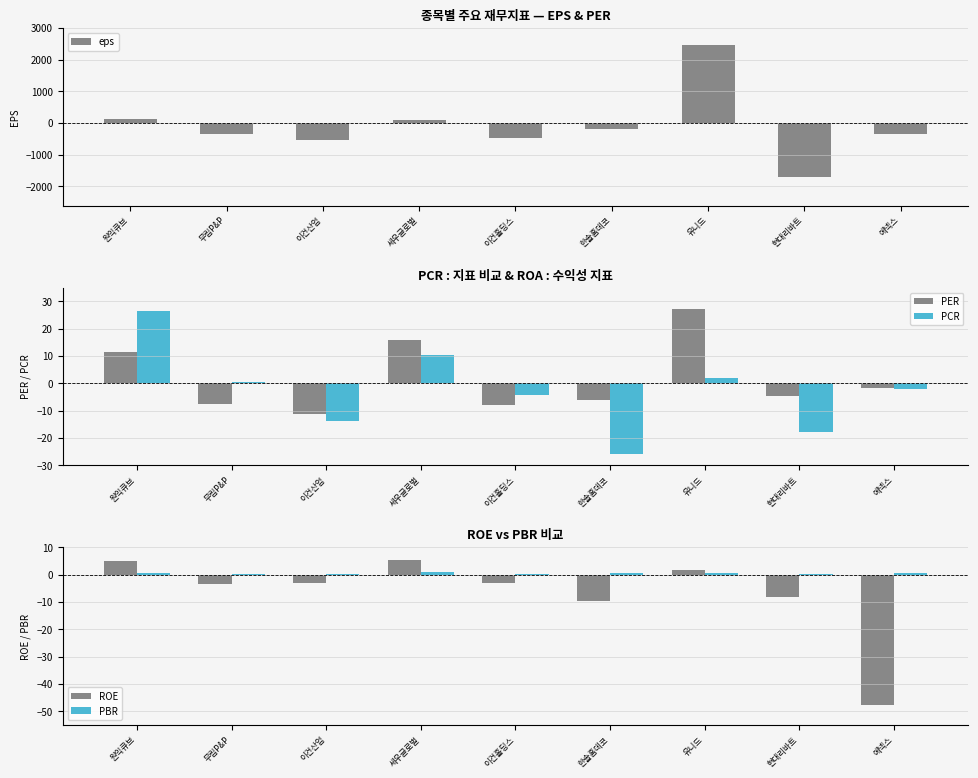

List the labels in order of per value, smallest first.

이건산업, 이건홀딩스, 무림P&P, 한솔홈데코, 현대리바트, 에넥스, 원익큐브, 세우글로벌, 유니드